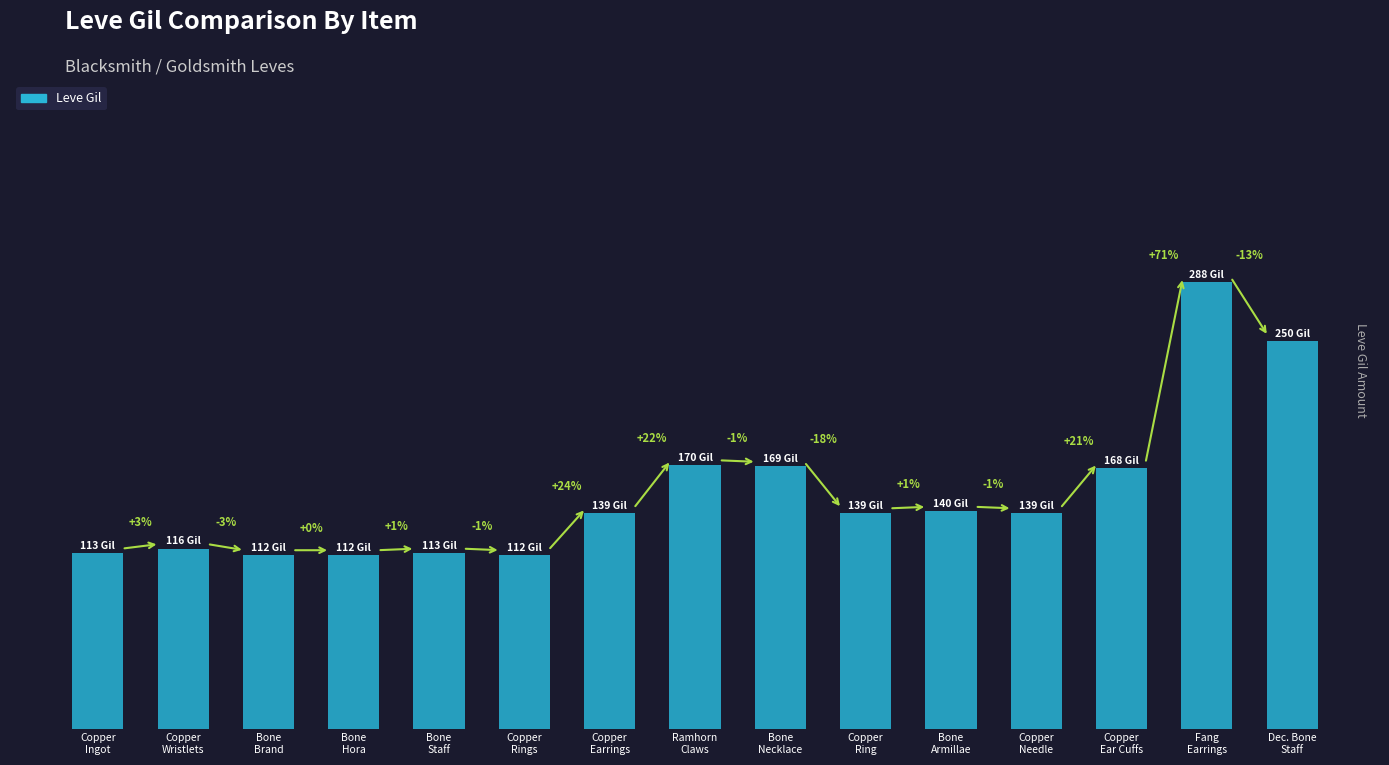

Where does the data first go above 139?

Ramhorn
Claws